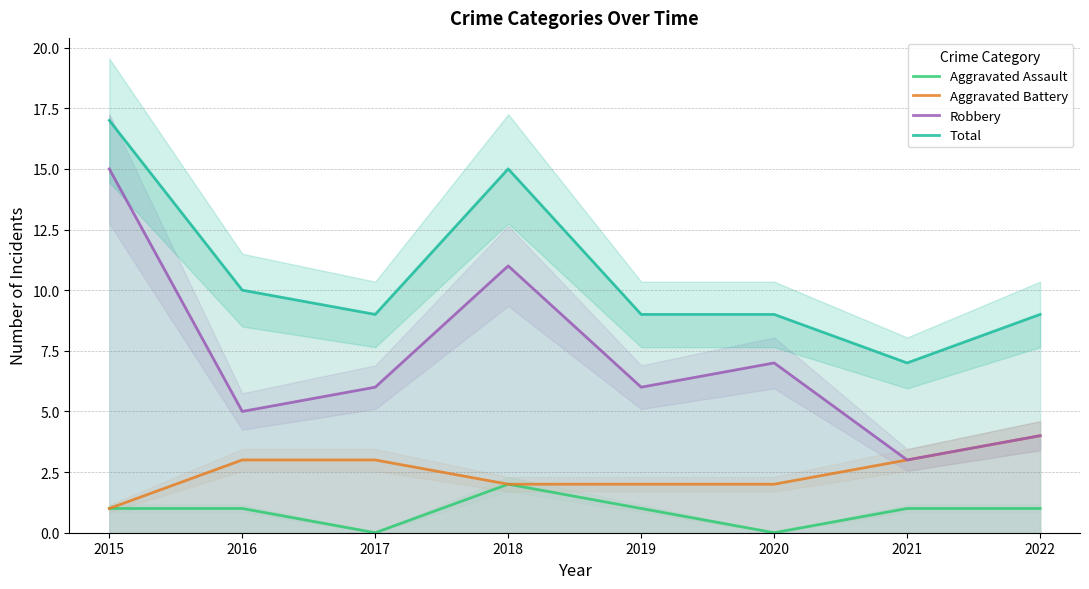

True or false: Aggravated Battery has more than 1 interior local peaks.

False